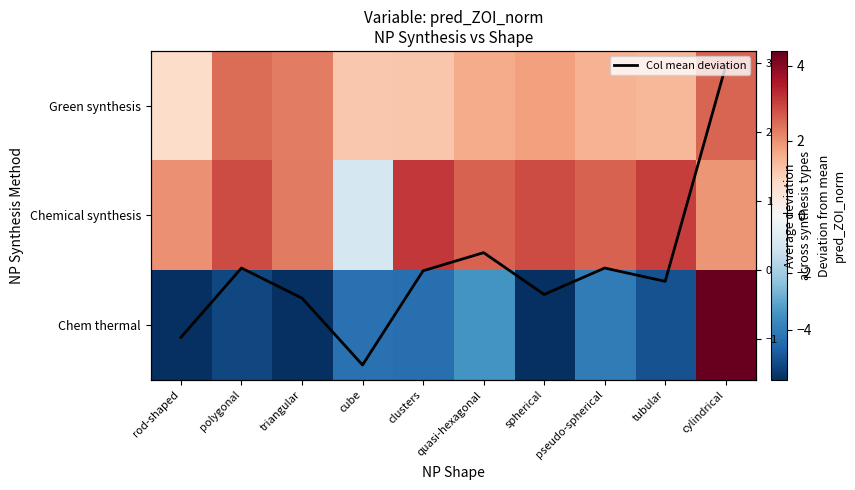

At clusters, list the series in order from largest to smallest.

Chemical synthesis, Green synthesis, Col mean deviation, Chem thermal